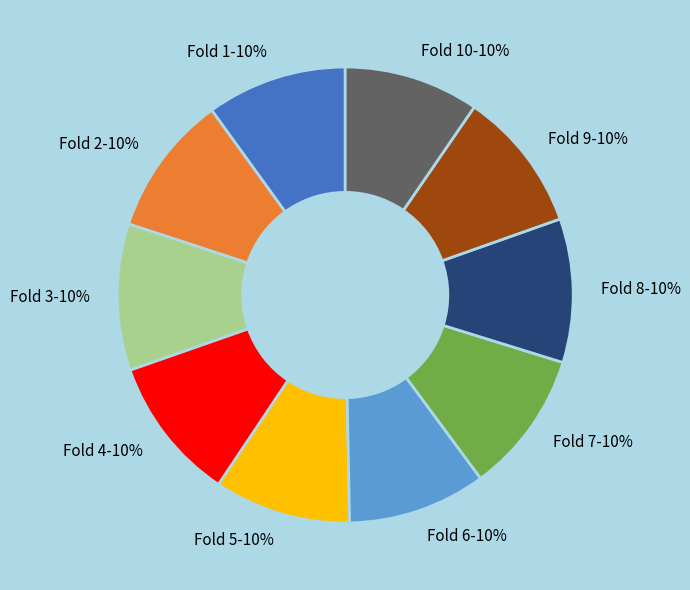

Does Fold 2 represent more than half of the total?

No